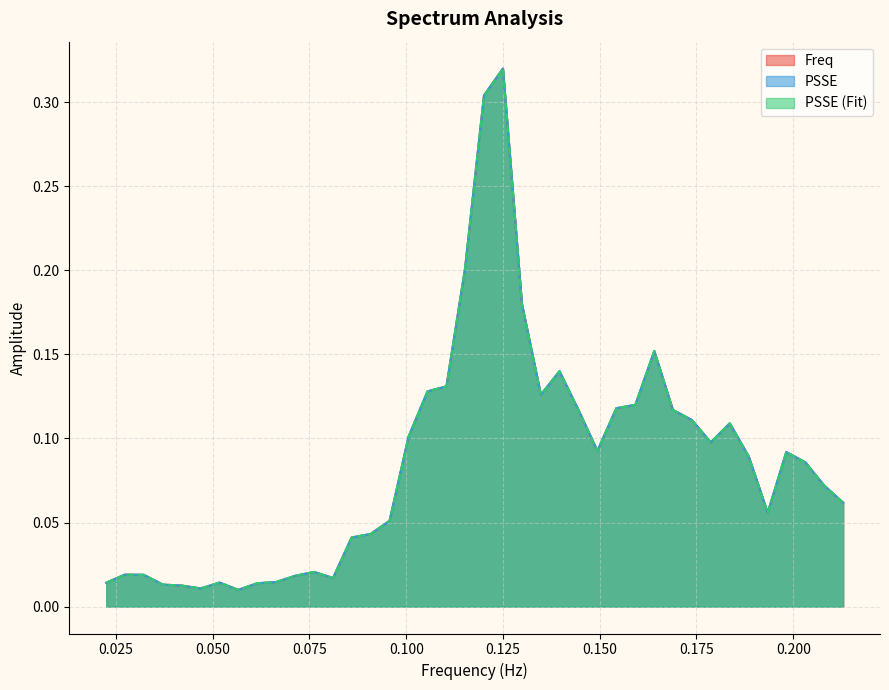

True or false: PSSE (Fit) and Freq intersect in this chart.

False